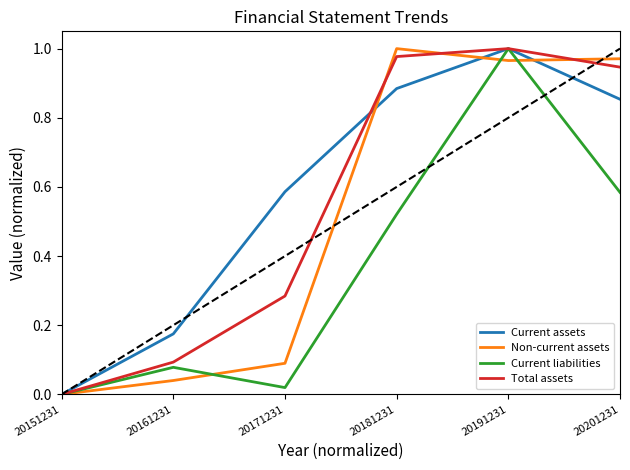

List the series in order of their overall mean, highest first.

Current assets, Total assets, Non-current assets, Current liabilities